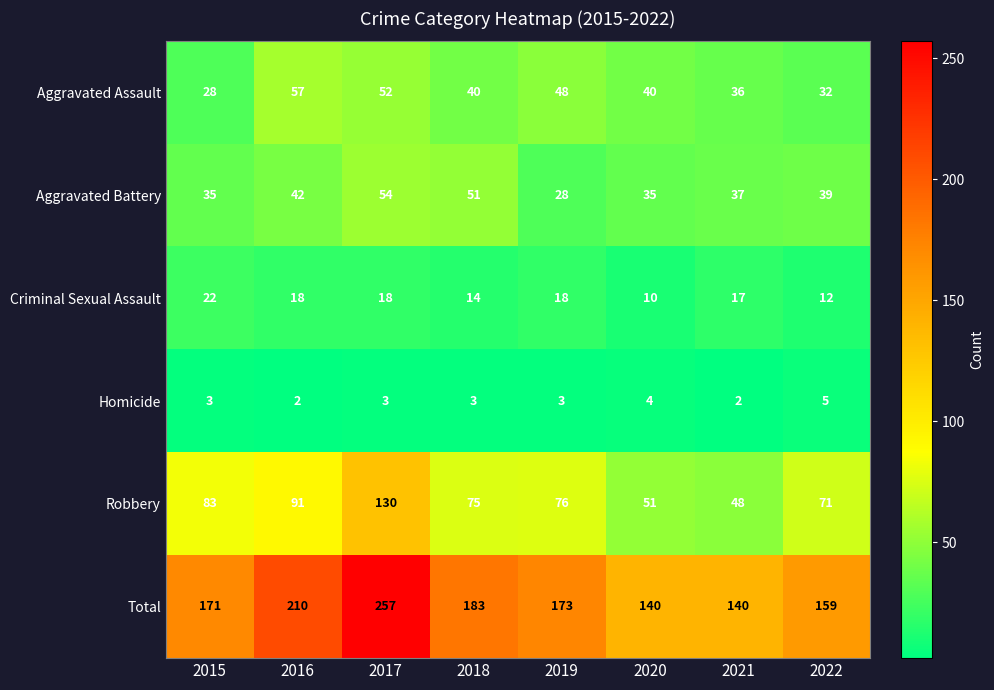

At 2018, list the series in order from smallest to largest.

Homicide, Criminal Sexual Assault, Aggravated Assault, Aggravated Battery, Robbery, Total